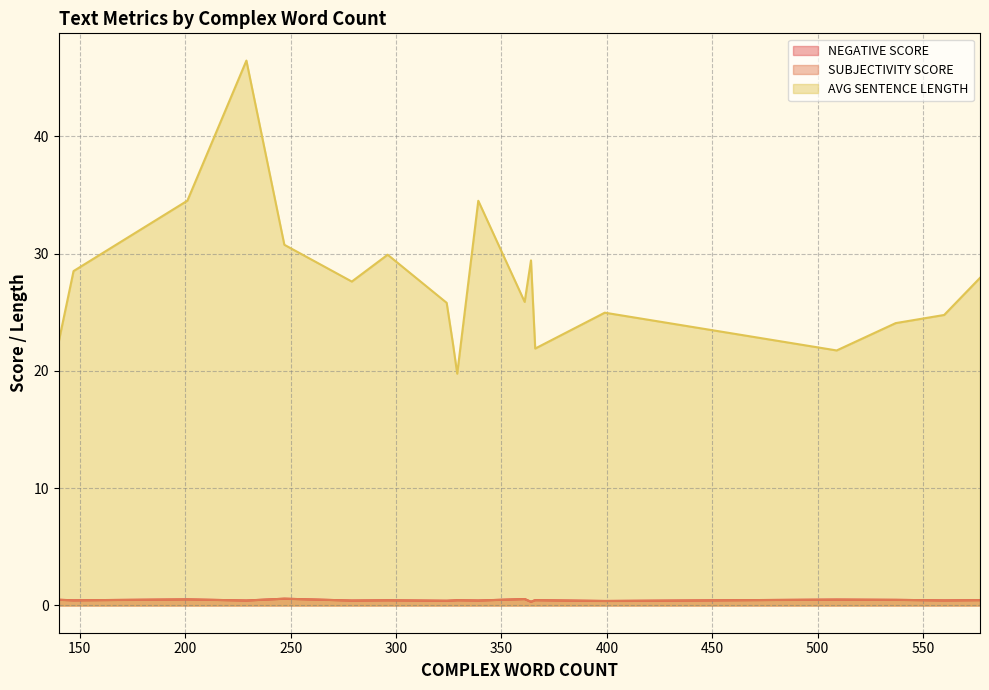

How many data points does each series have?

20